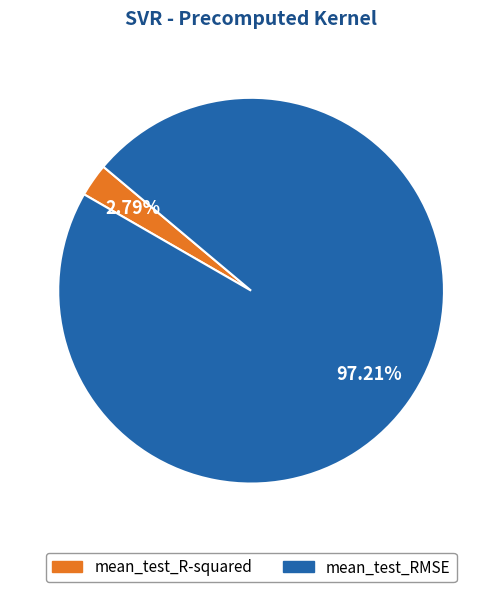

How much of the chart is everything except mean_test_RMSE?

2.8%